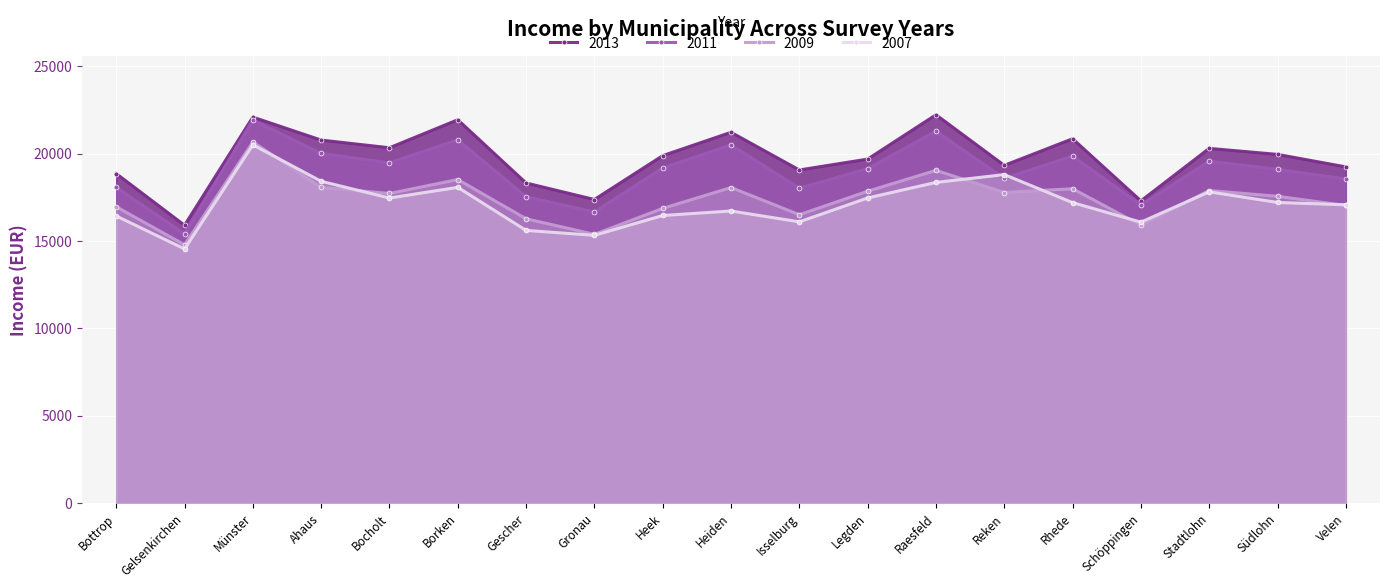

At how many categories does at least one series exceed 15192?

19